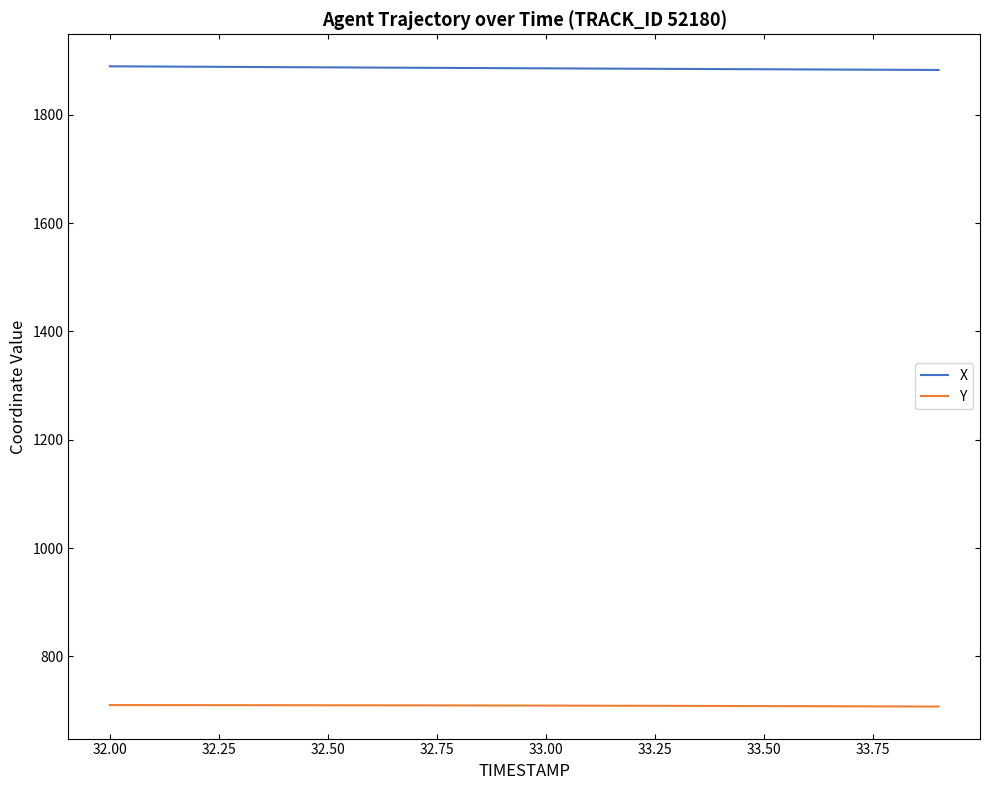

List the series in order of their overall mean, lowest first.

Y, X